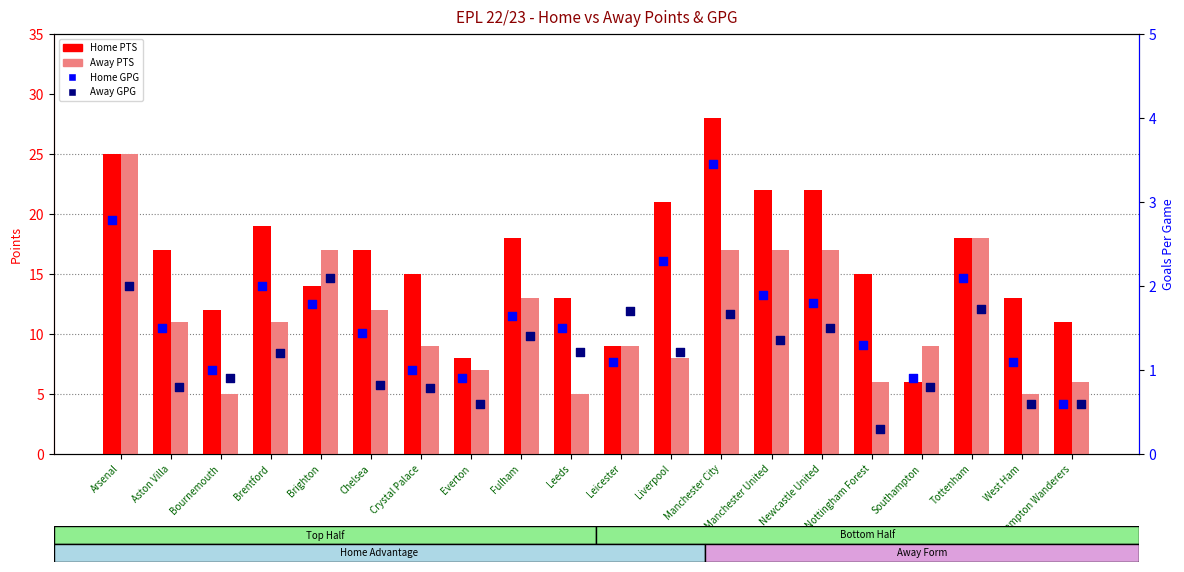

Which series has the largest total across all categories?

Home PTS